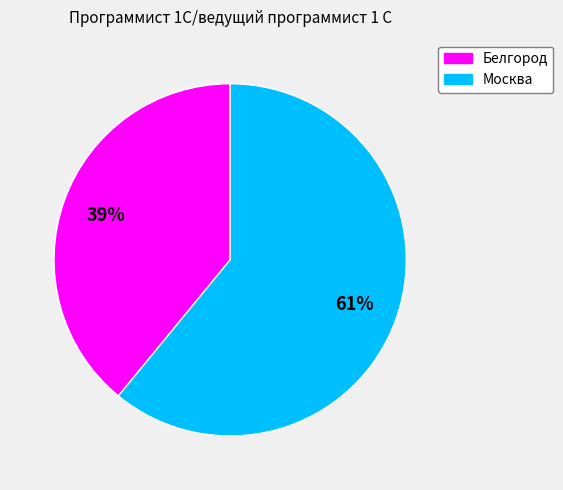

To the nearest percent, what is the difference between the Москва and Белгород slice percentages?

22%